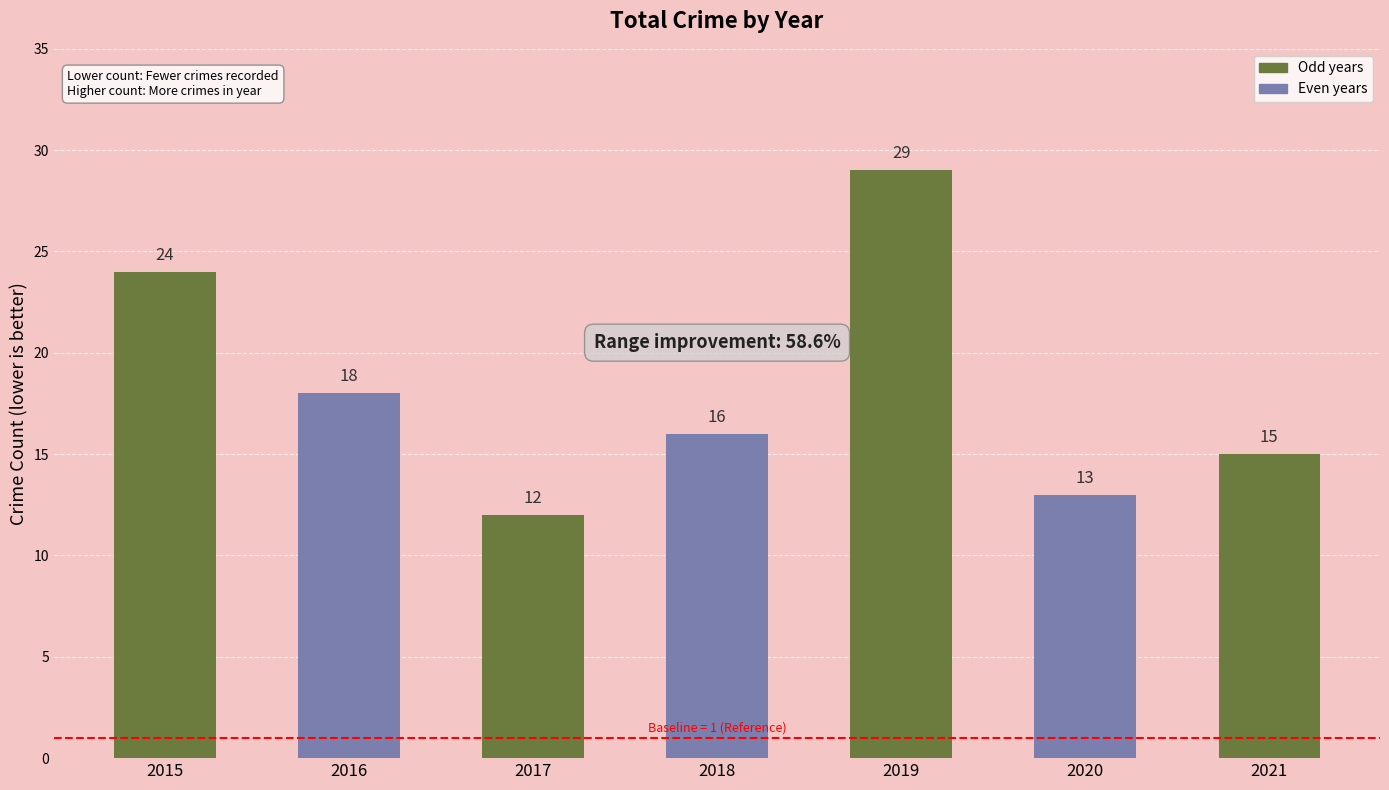

What is the sum of the values at 2019 and 2017?

41